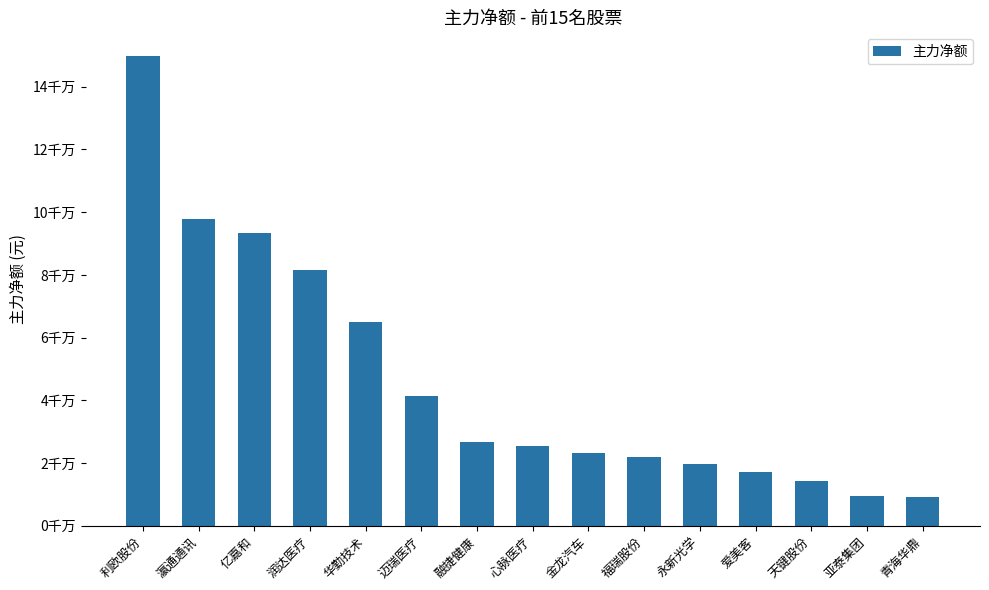

What is the label of the 3rd bar from the right?

天键股份